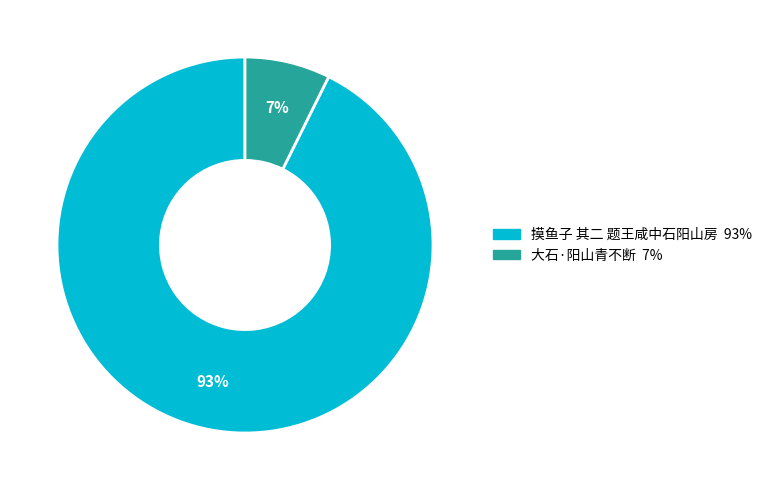

Which category accounts for the majority?

摸鱼子 其二 题王咸中石阳山房